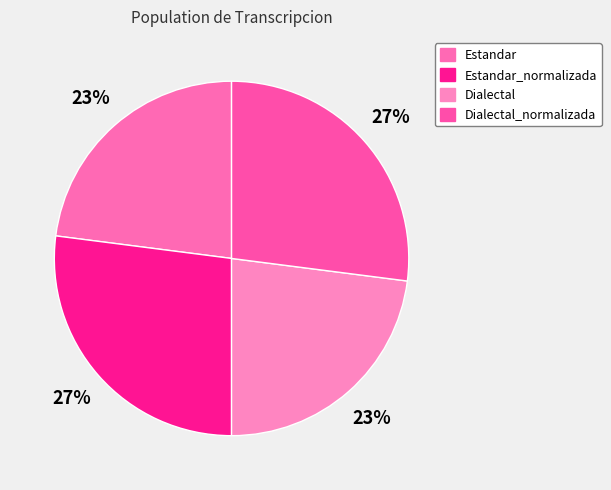

Is there any slice that represents more than half of the pie?

No